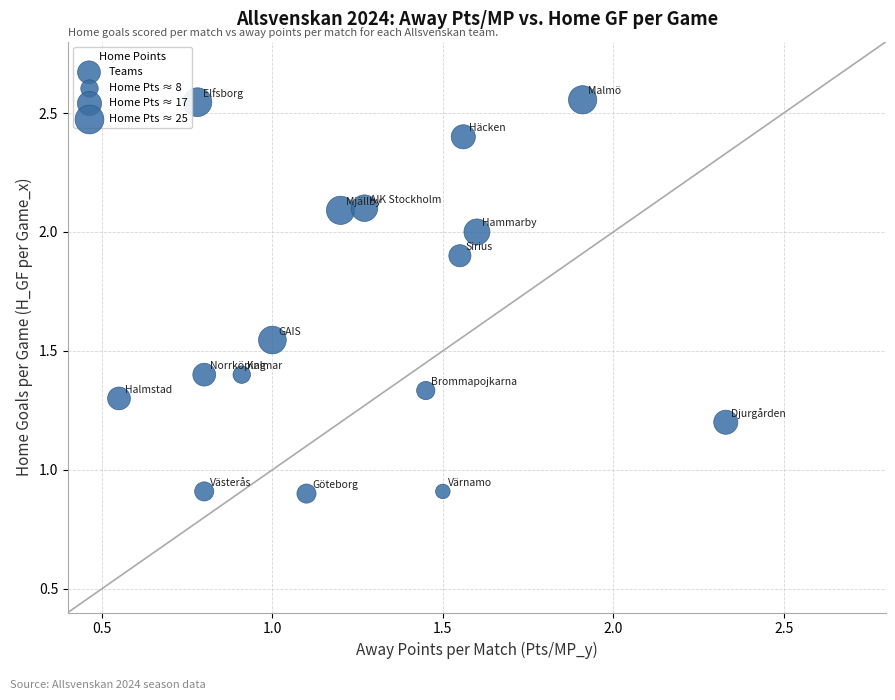

What is the range of Y values (max minus min)?

1.7